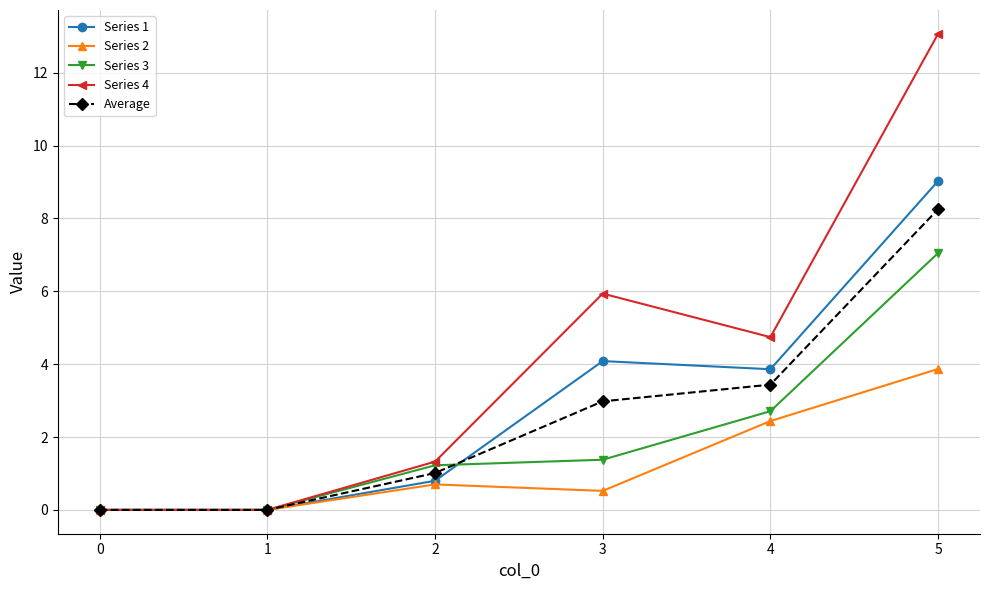

What is the value of the Series 3 point at the 3rd from the left?

1.2